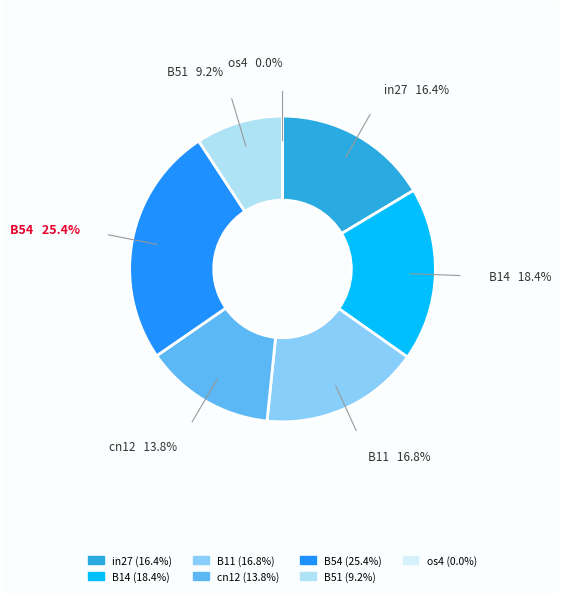

What is the largest slice in the pie chart?

B54